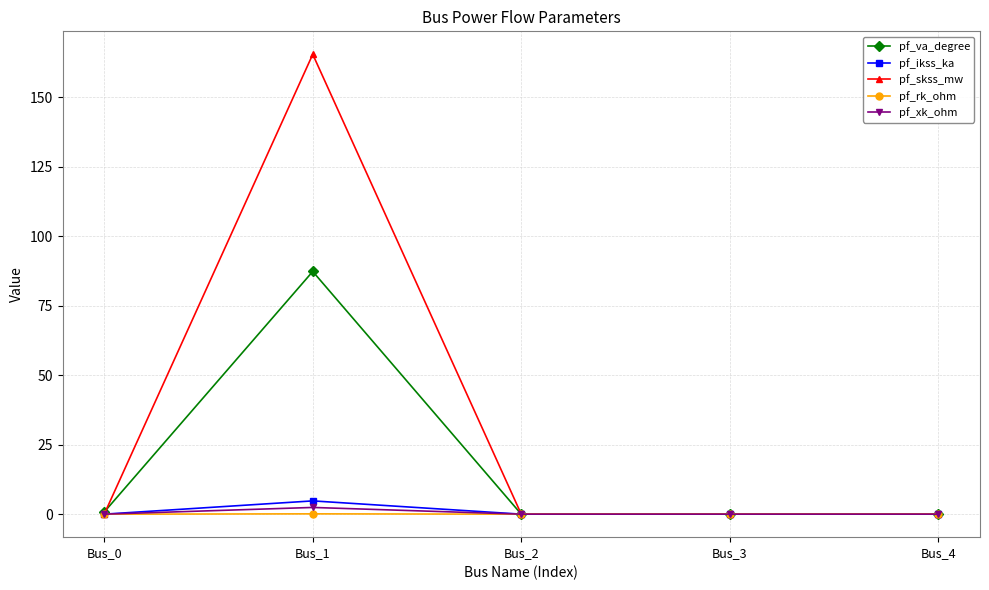

How many lines are shown in the chart?

5